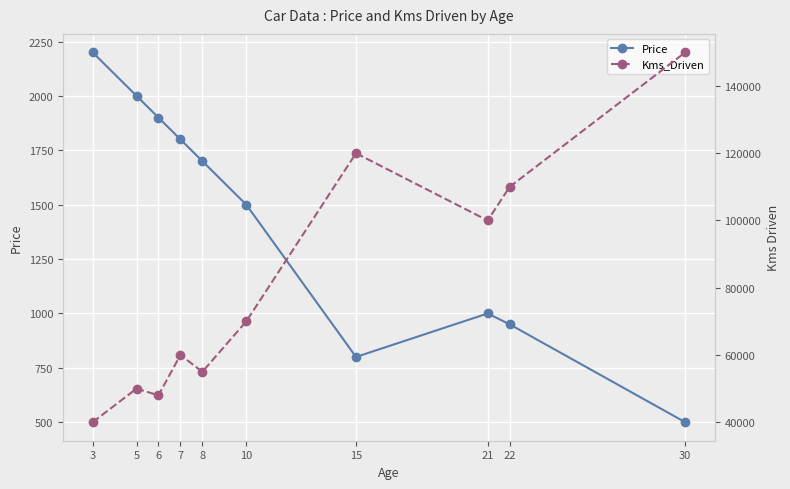

Reading left to right, transcribe all the data shown in this chart.

Price: 3=2200	5=2000	6=1900	7=1800	8=1700	10=1500	15=800	21=1000	22=950	30=500
Kms_Driven: 3=40000	5=50000	6=48000	7=60000	8=55000	10=70000	15=120000	21=100000	22=110000	30=150000